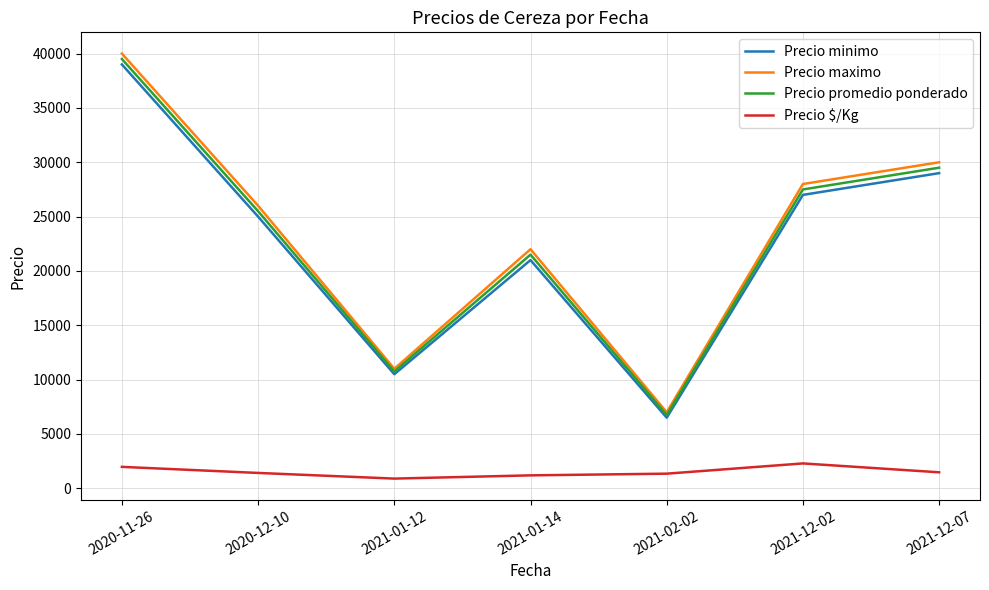

At which label does Precio minimo reach its peak?

2020-11-26